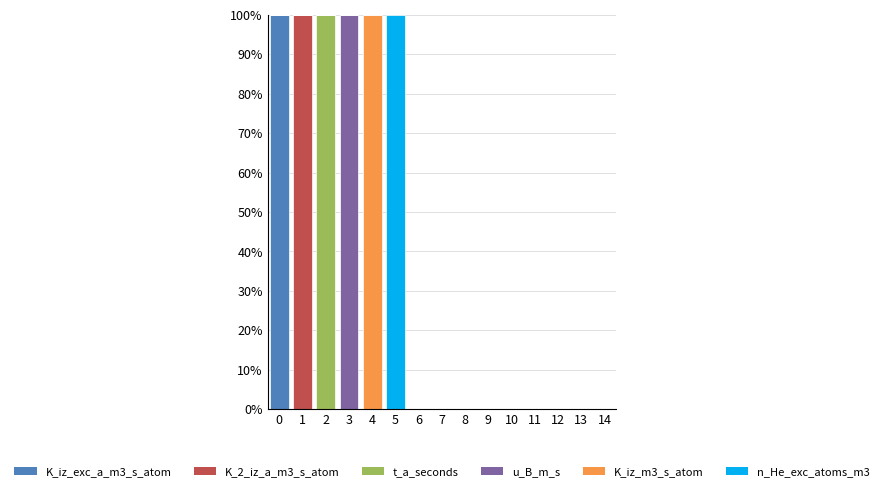

What is the highest value of the K_iz_exc_a_m3_s_atom series?

100